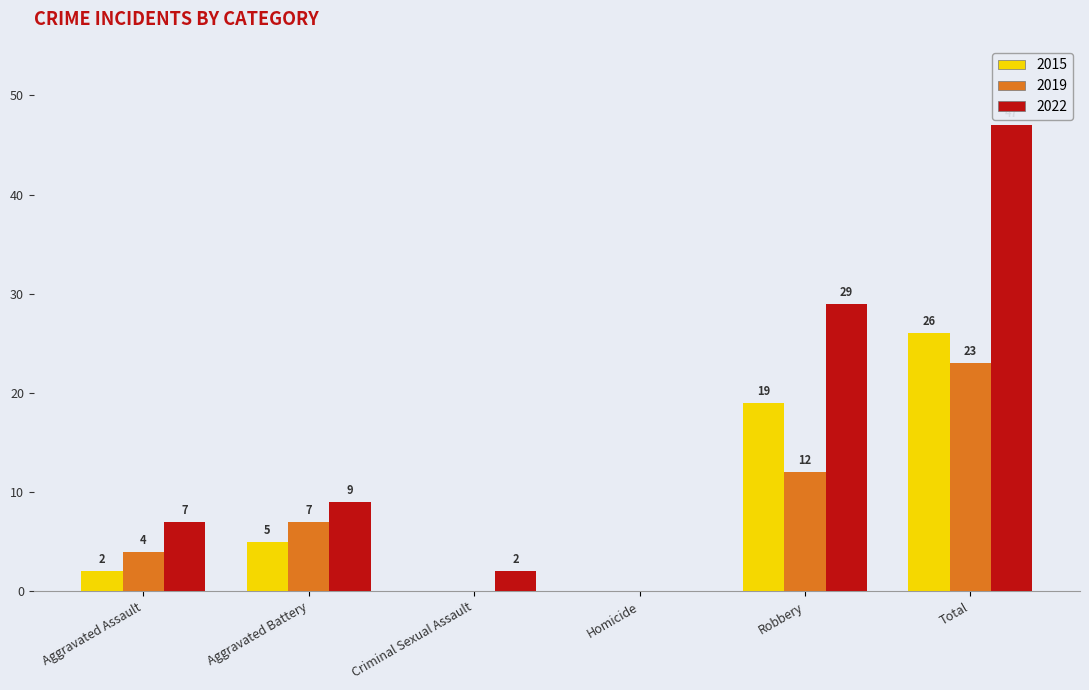

Which series has the largest total across all categories?

2022